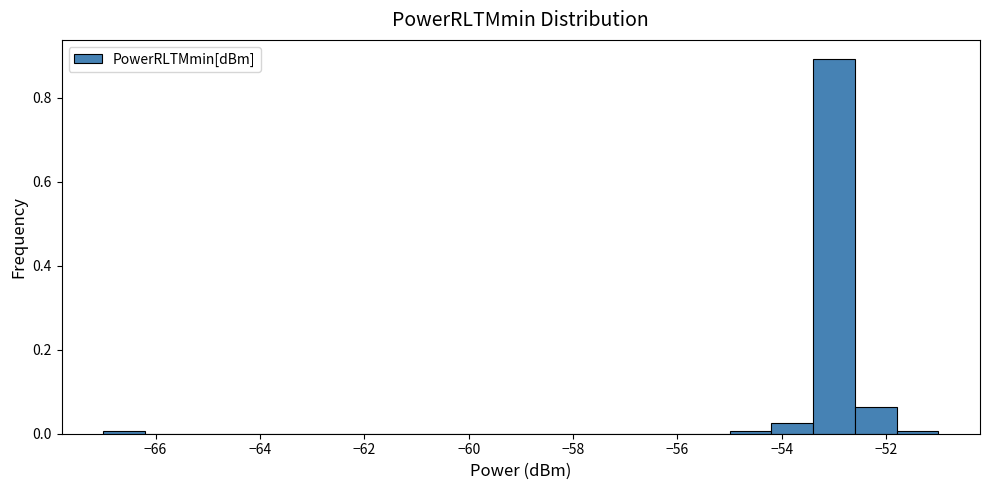

Reading left to right, transcribe this chart: for each bar, give the range it covers on the x-axis and its height. The values are not printed on the chart, so give them approximately, as read against the axis.

-67.0 to -66.2: under 0.02
-66.2 to -65.4: 0
-65.4 to -64.6: 0
-64.6 to -63.8: 0
-63.8 to -63.0: 0
-63.0 to -62.2: 0
-62.2 to -61.4: 0
-61.4 to -60.6: 0
-60.6 to -59.8: 0
-59.8 to -59.0: 0
-59.0 to -58.2: 0
-58.2 to -57.4: 0
-57.4 to -56.6: 0
-56.6 to -55.8: 0
-55.8 to -55.0: 0
-55.0 to -54.2: under 0.02
-54.2 to -53.4: 0.02
-53.4 to -52.6: 0.90
-52.6 to -51.8: 0.06
-51.8 to -51.0: under 0.02